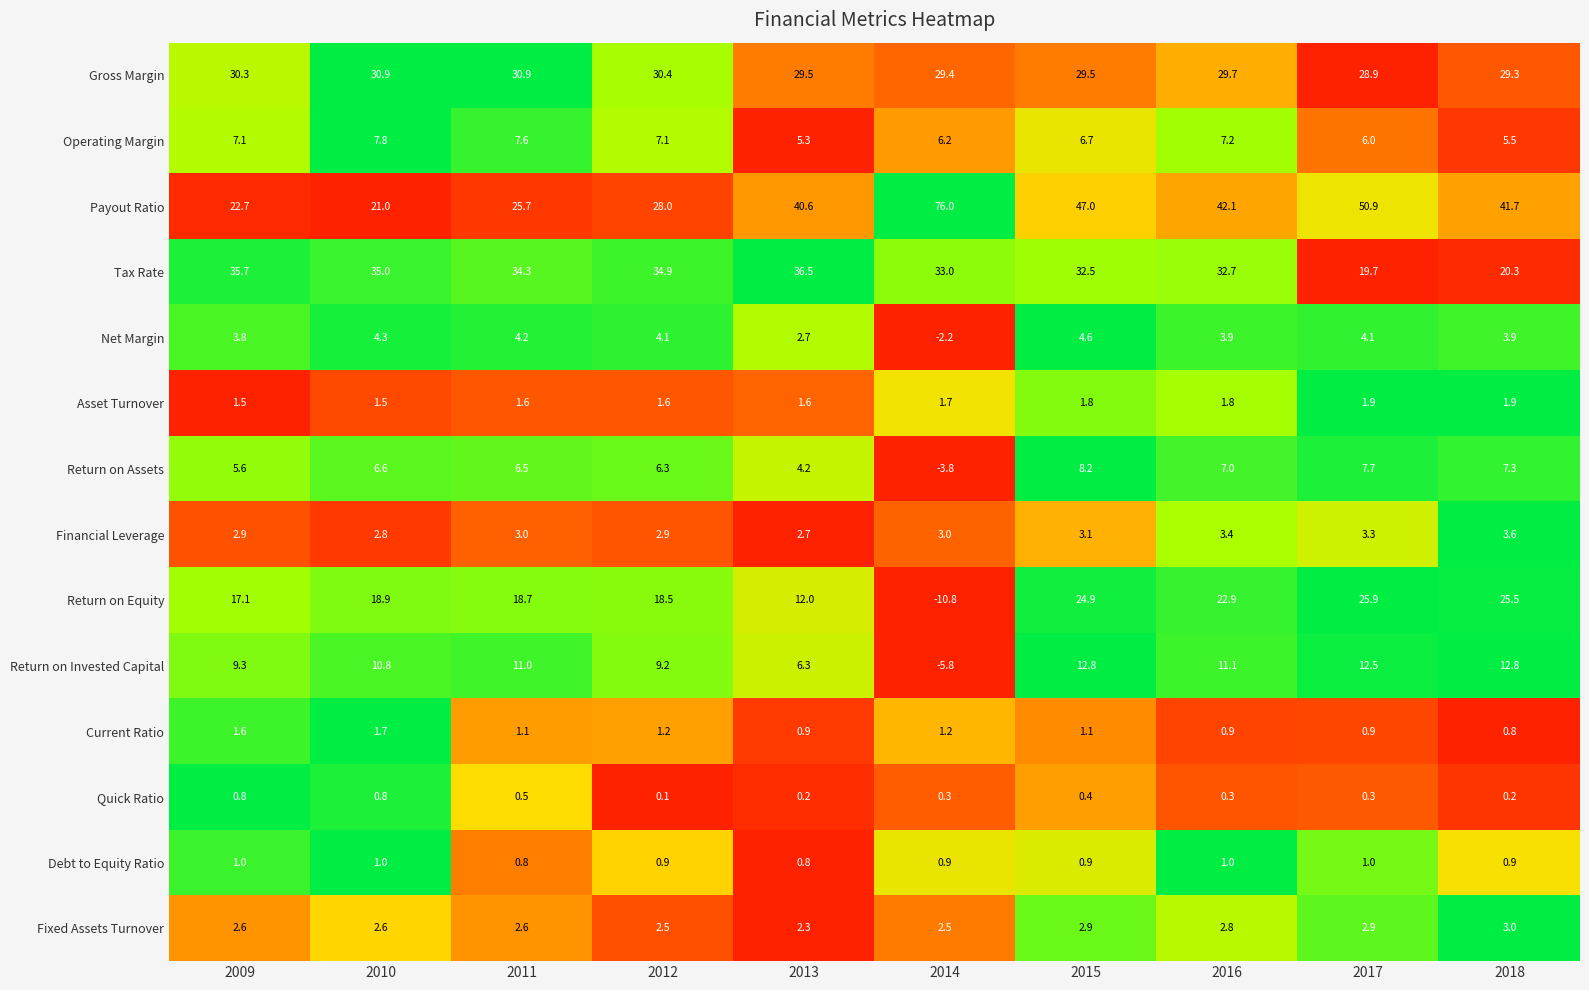

What is the sum of the Debt to Equity Ratio values at 2016 and 2012?

1.9